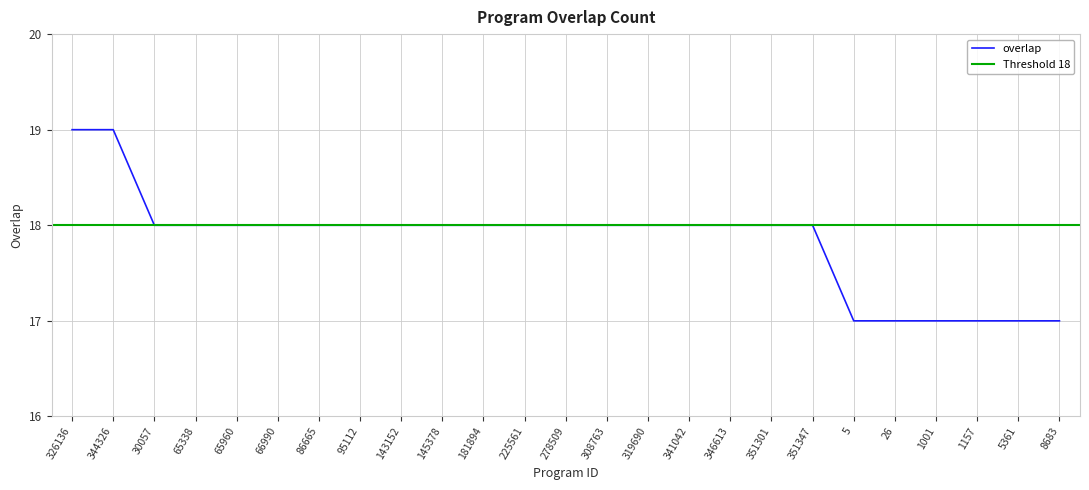

What is the sum of the values at 95112 and 30057?

36